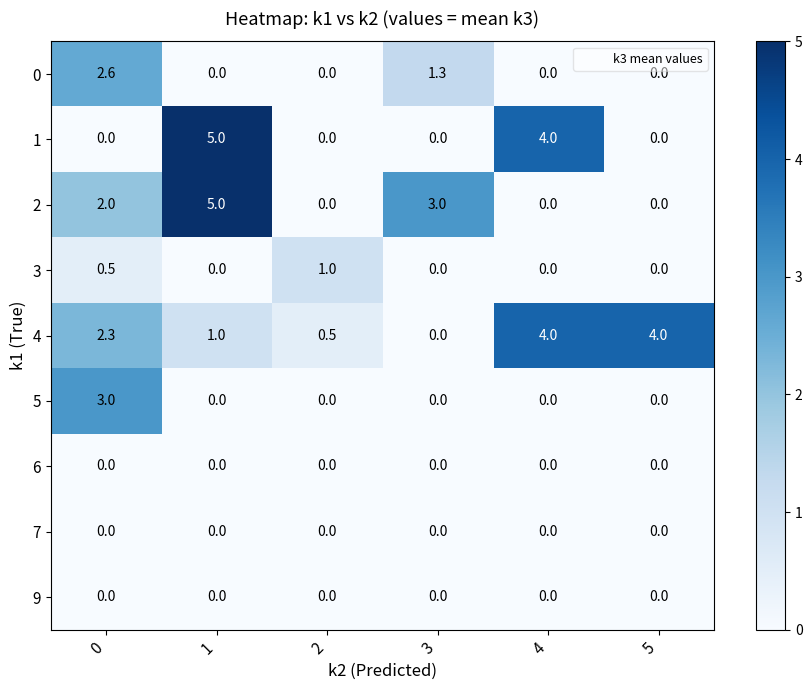

What is the sum of the 4 values at 0 and 2?

2.8